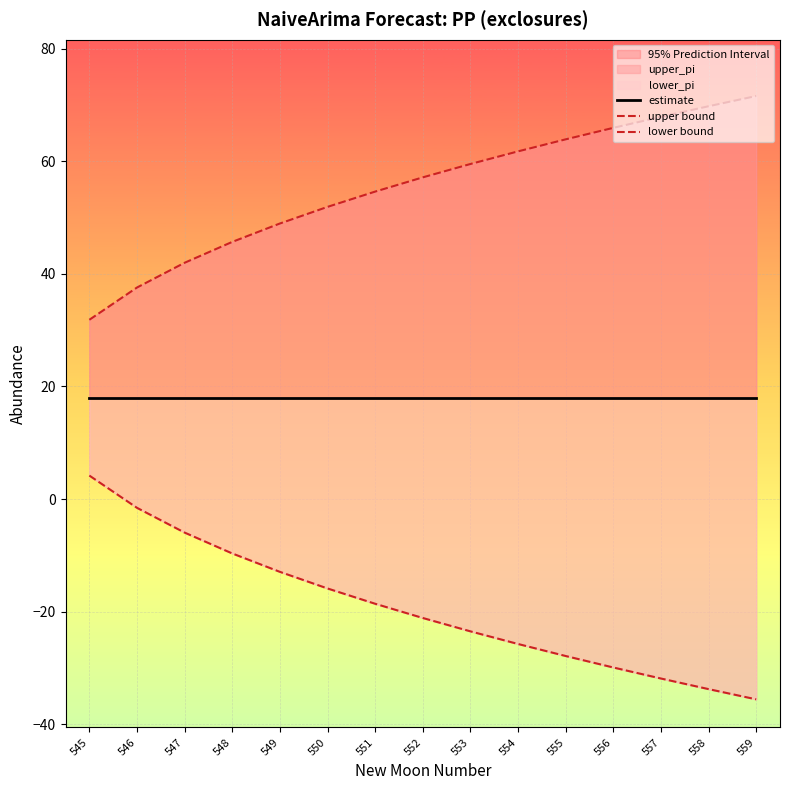

Which has a higher value, 555 or 548?

555